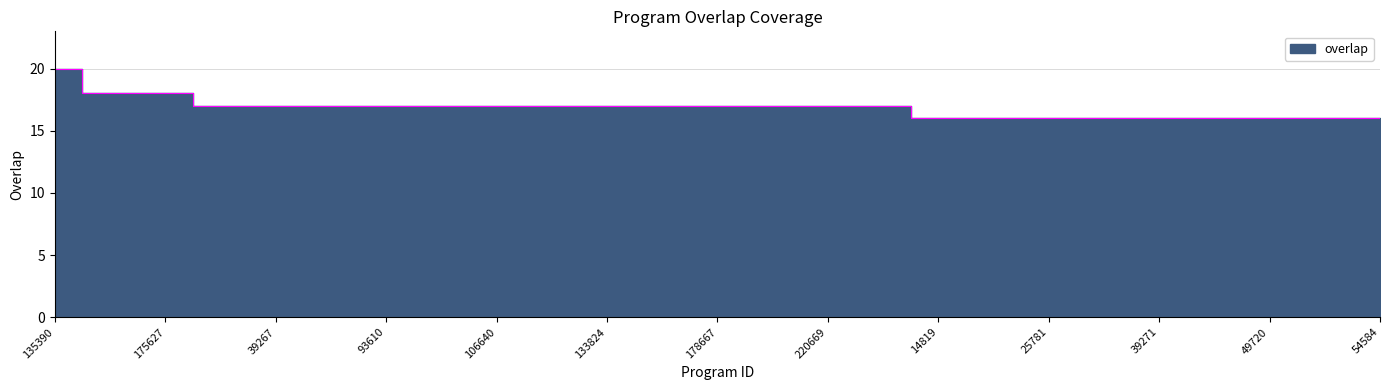

True or false: the data has more than 0 interior local peaks.

False